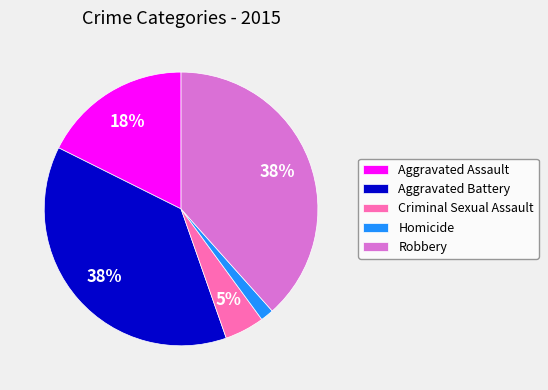

Which slice is the smallest?

Homicide